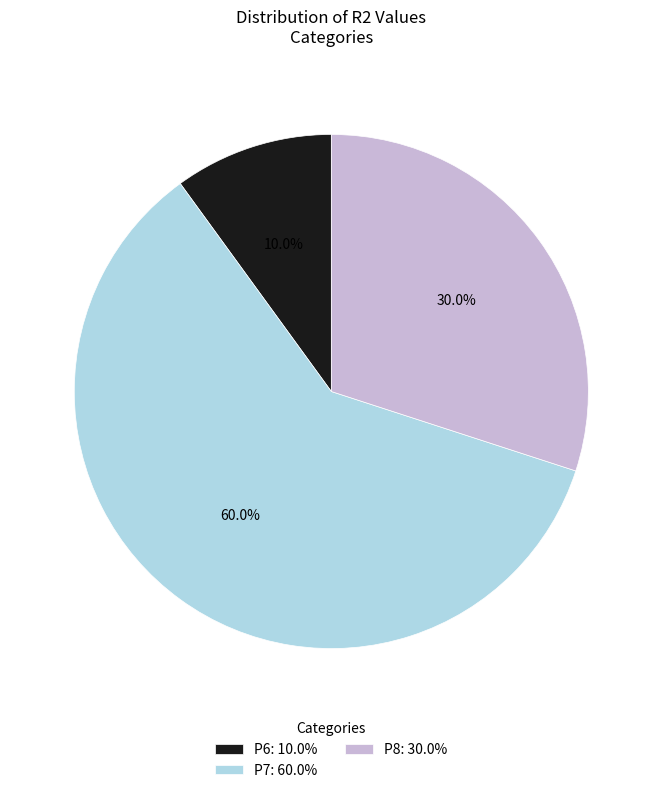

Does P6: 10.0% represent more than half of the total?

No